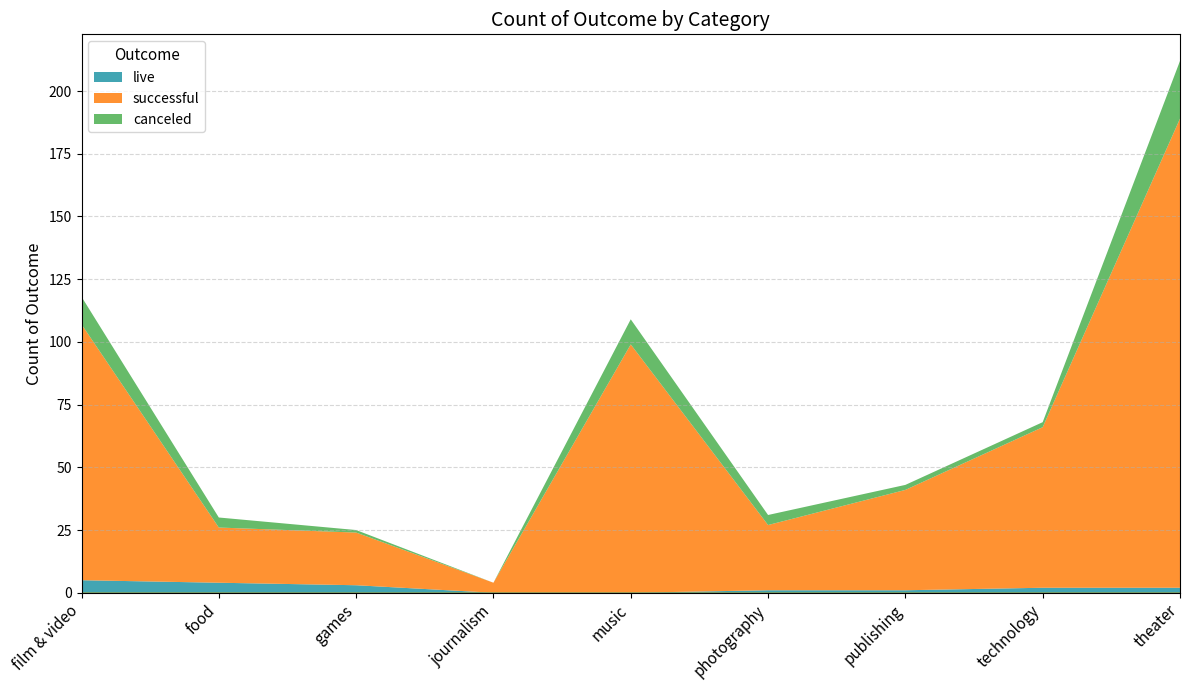

Reading left to right, what are all the values shown in this chart?

live: film & video=5	food=4	games=3	journalism=0	music=0	photography=1	publishing=1	technology=2	theater=2
successful: film & video=102	food=22	games=21	journalism=4	music=99	photography=26	publishing=40	technology=64	theater=187
canceled: film & video=11	food=4	games=1	journalism=0	music=10	photography=4	publishing=2	technology=2	theater=23